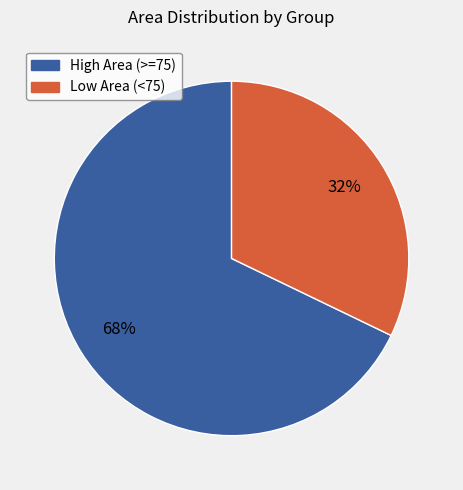

To the nearest percent, what is the average slice percentage?

50%